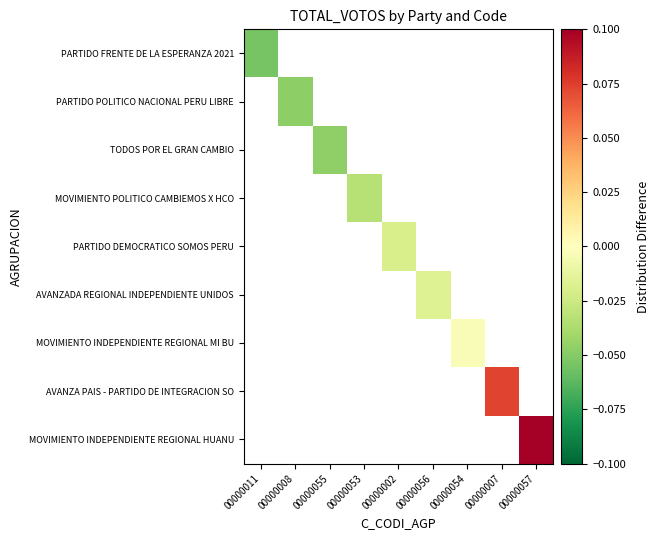

At how many categories does at least one series exceed 0?

2